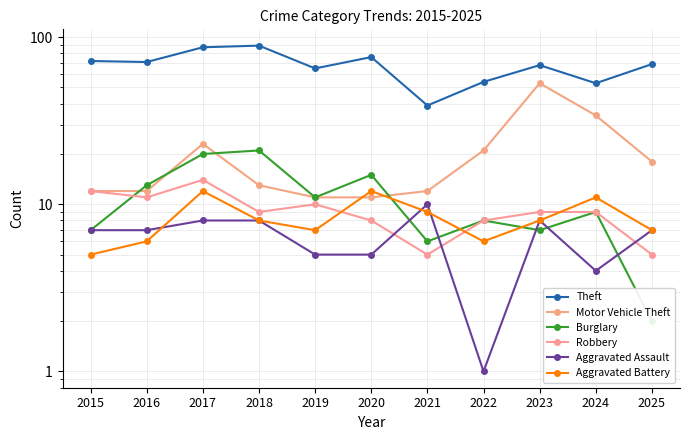

At which label does Motor Vehicle Theft reach its peak?

2023